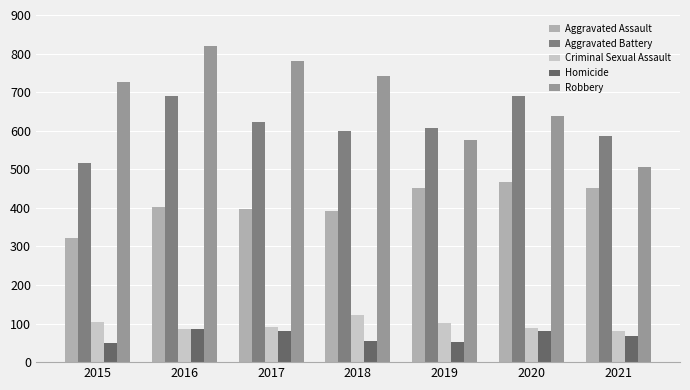

What is the sum of the Robbery values at 2020 and 2021?

1145